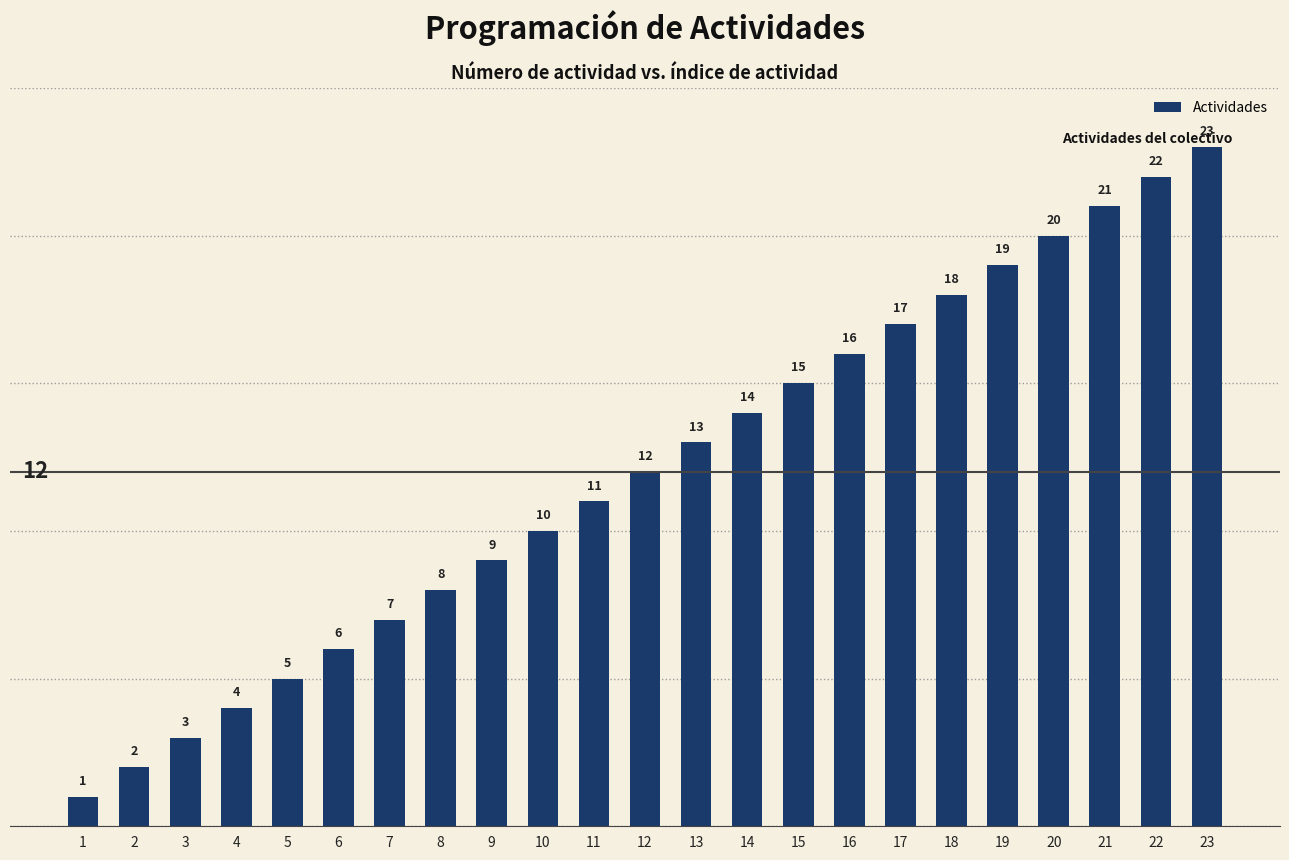

What is the sum of the values at 7 and 20?

27